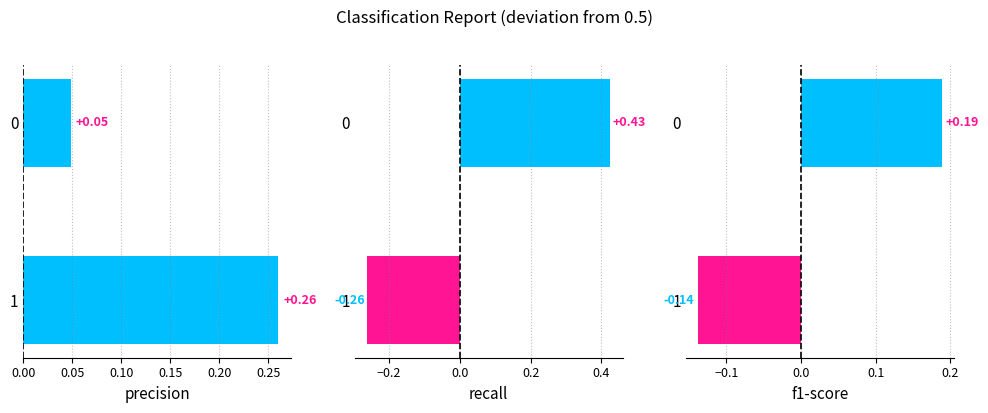

What is the maximum value for precision?

0.3